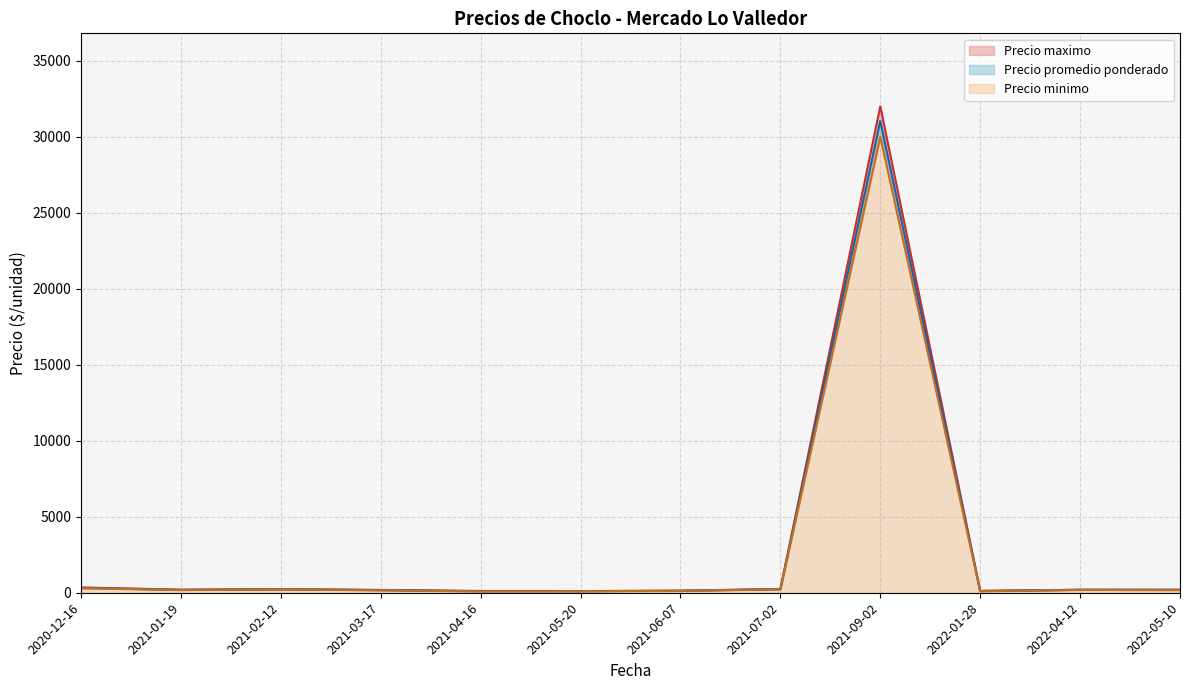

At which label does Precio minimo reach its peak?

2021-09-02